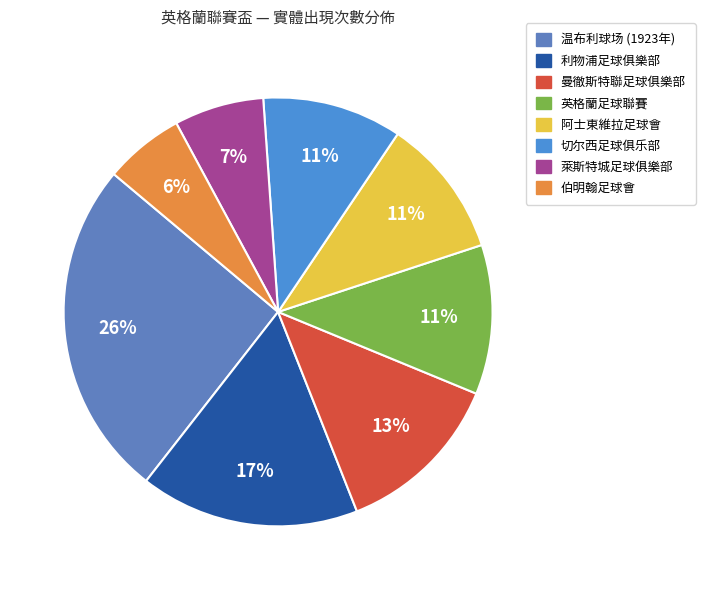

Does any single category account for the majority?

No